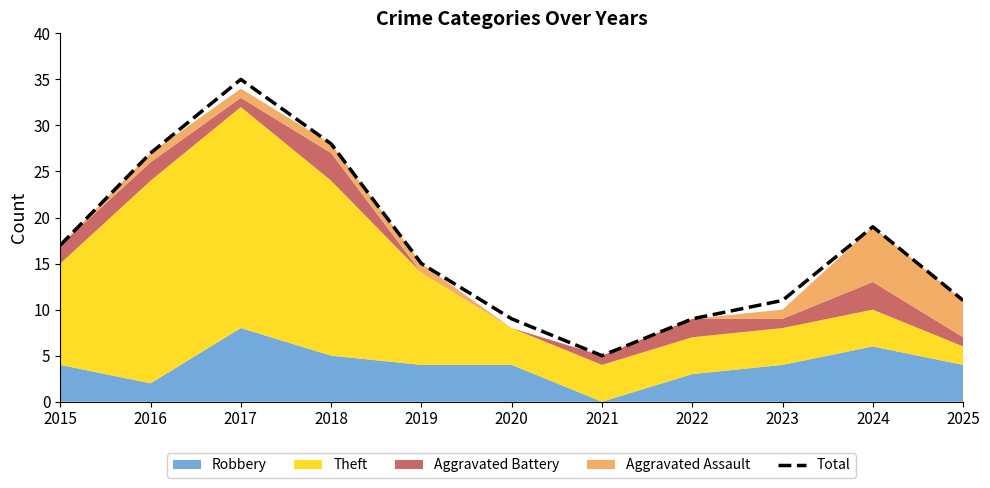

What is the value of the 9th point from the left?

11